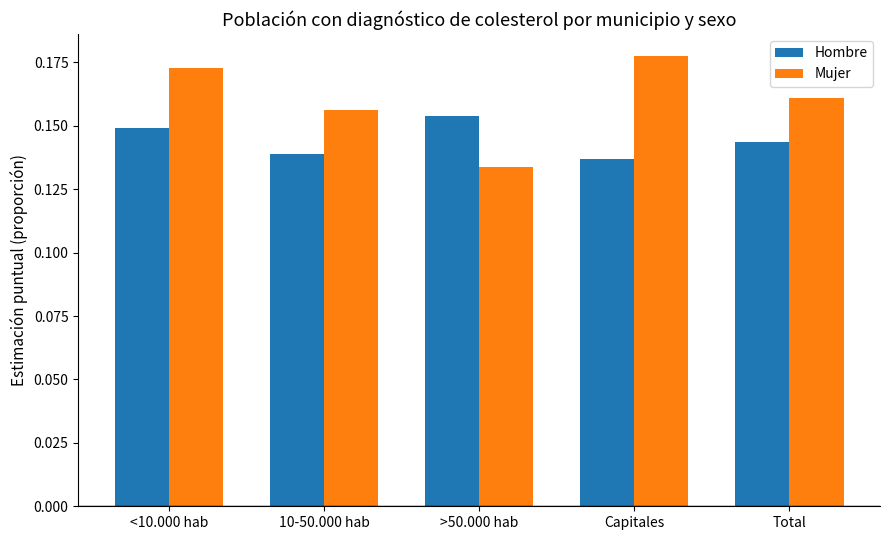

List the series in order of their peak value, lowest first.

Hombre, Mujer